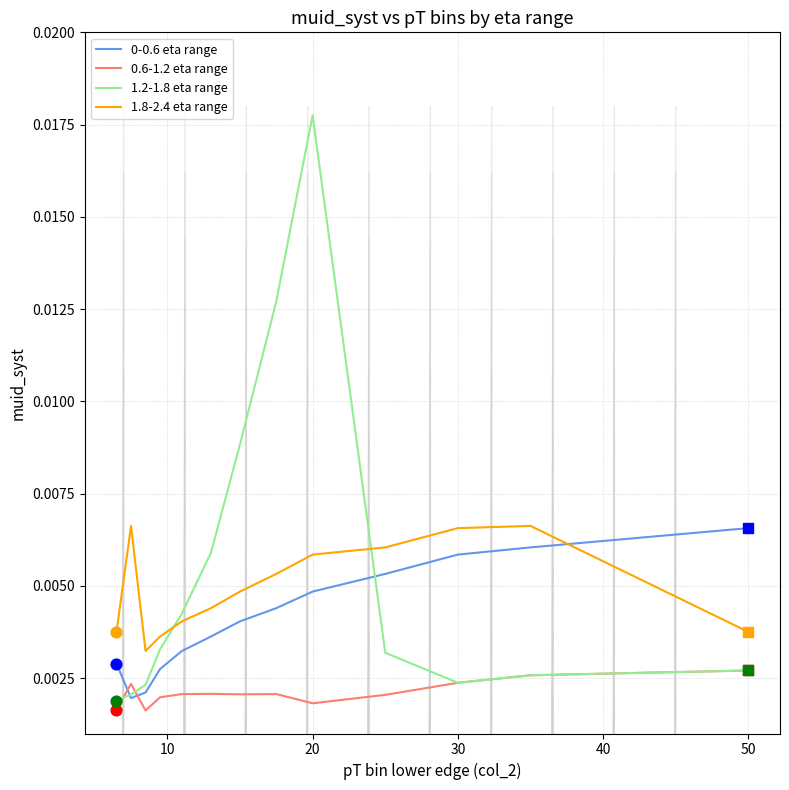

At how many categories does at least one series exceed 0?

13